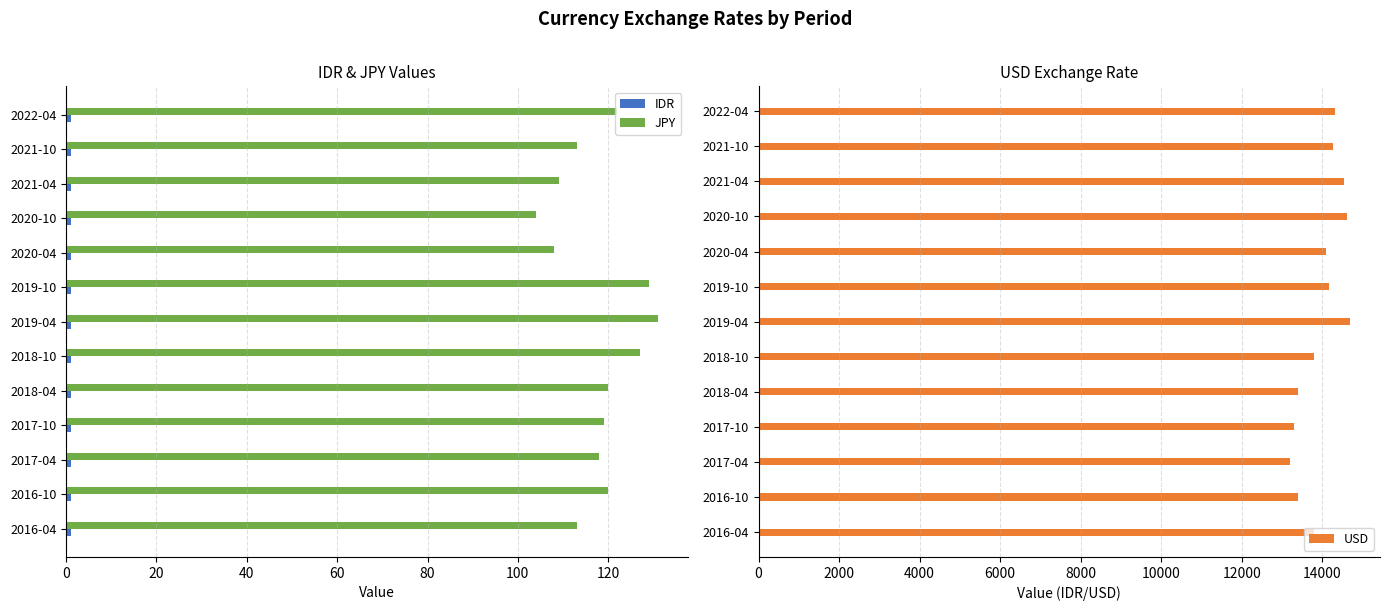

Rank the series by their maximum value, from highest to lowest.

USD, JPY, IDR